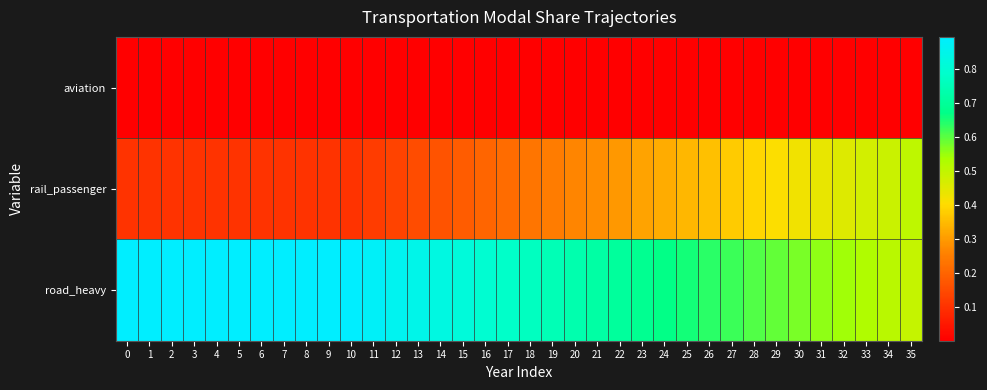

What is the maximum value shown in the chart?

0.9